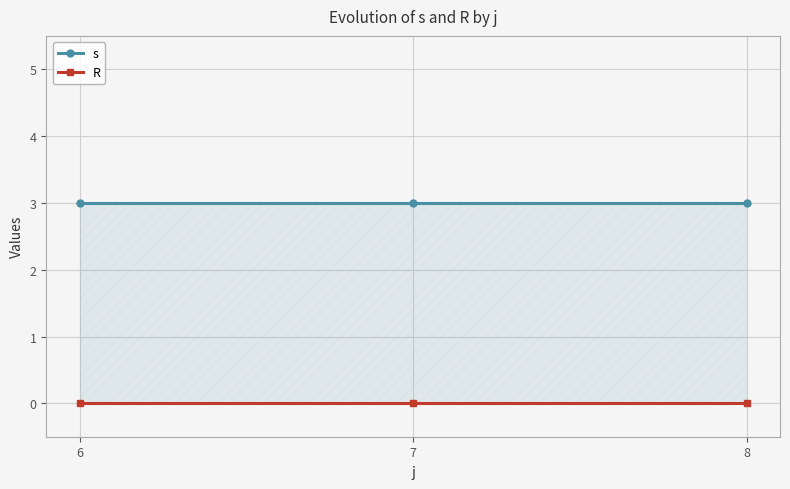

At which label is R closest to 0?

6